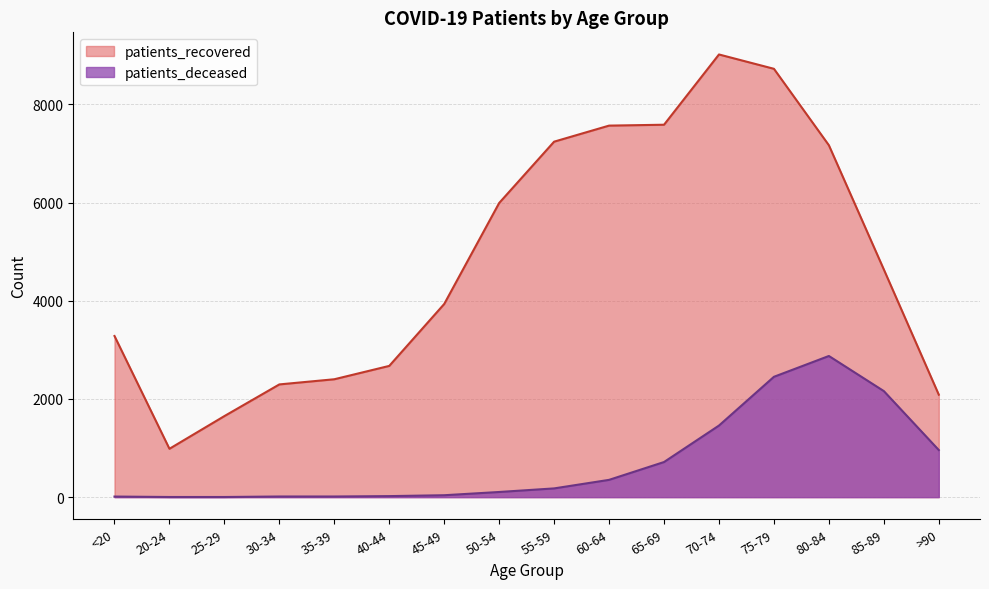

What is the greatest value displayed?

9016